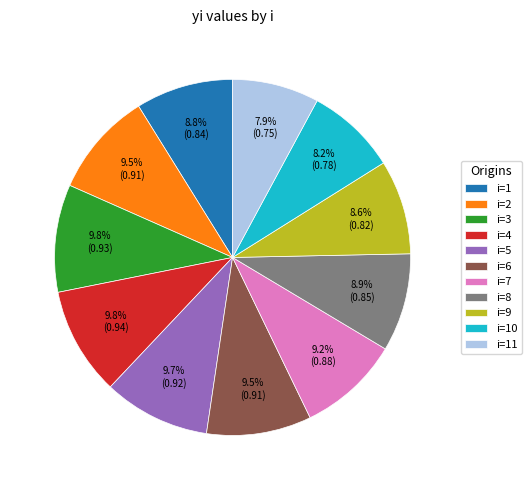

Combined, do i=10 and i=8 account for over 50%?

No